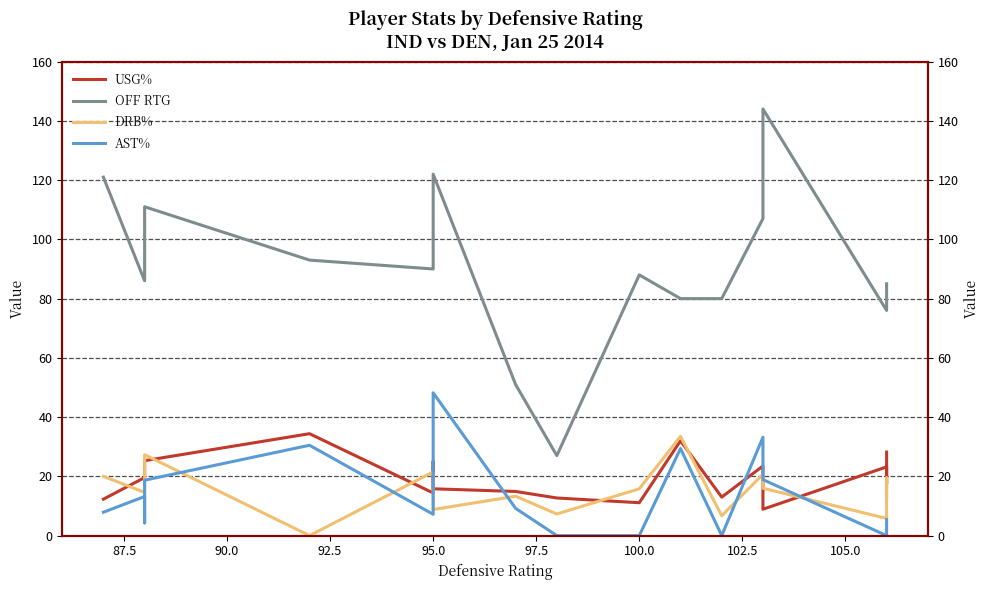

What is the average value of the DRB% series?

15.9